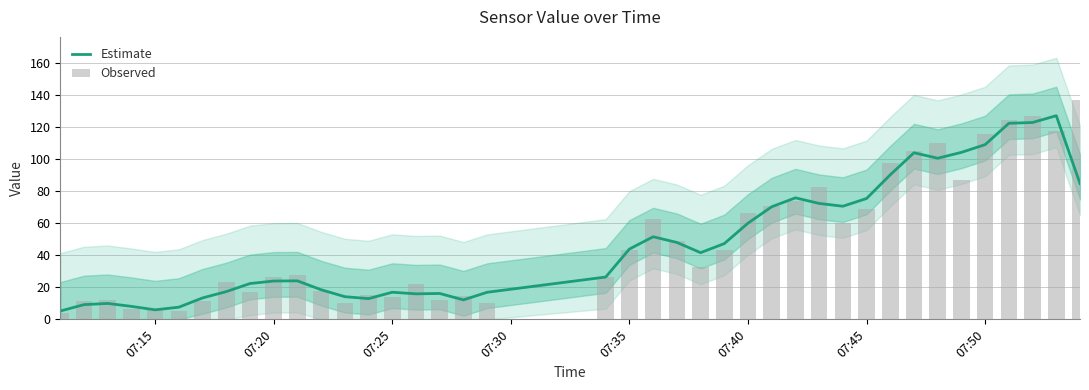

How many data points in Observed are above 32?

20